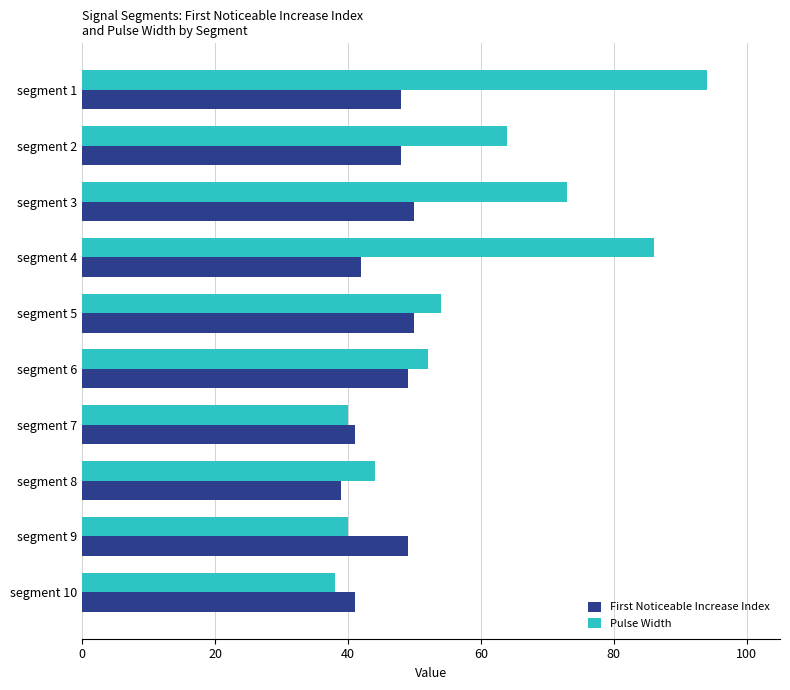

At which label is Pulse Width closest to 66?

segment 2